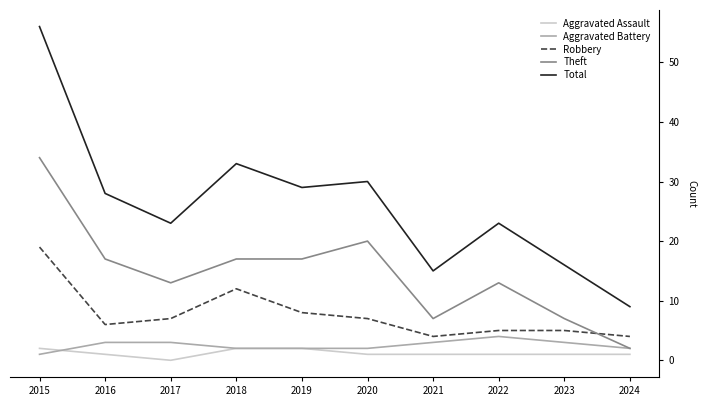

Is it true that Aggravated Battery equals 3 at 2023?

True